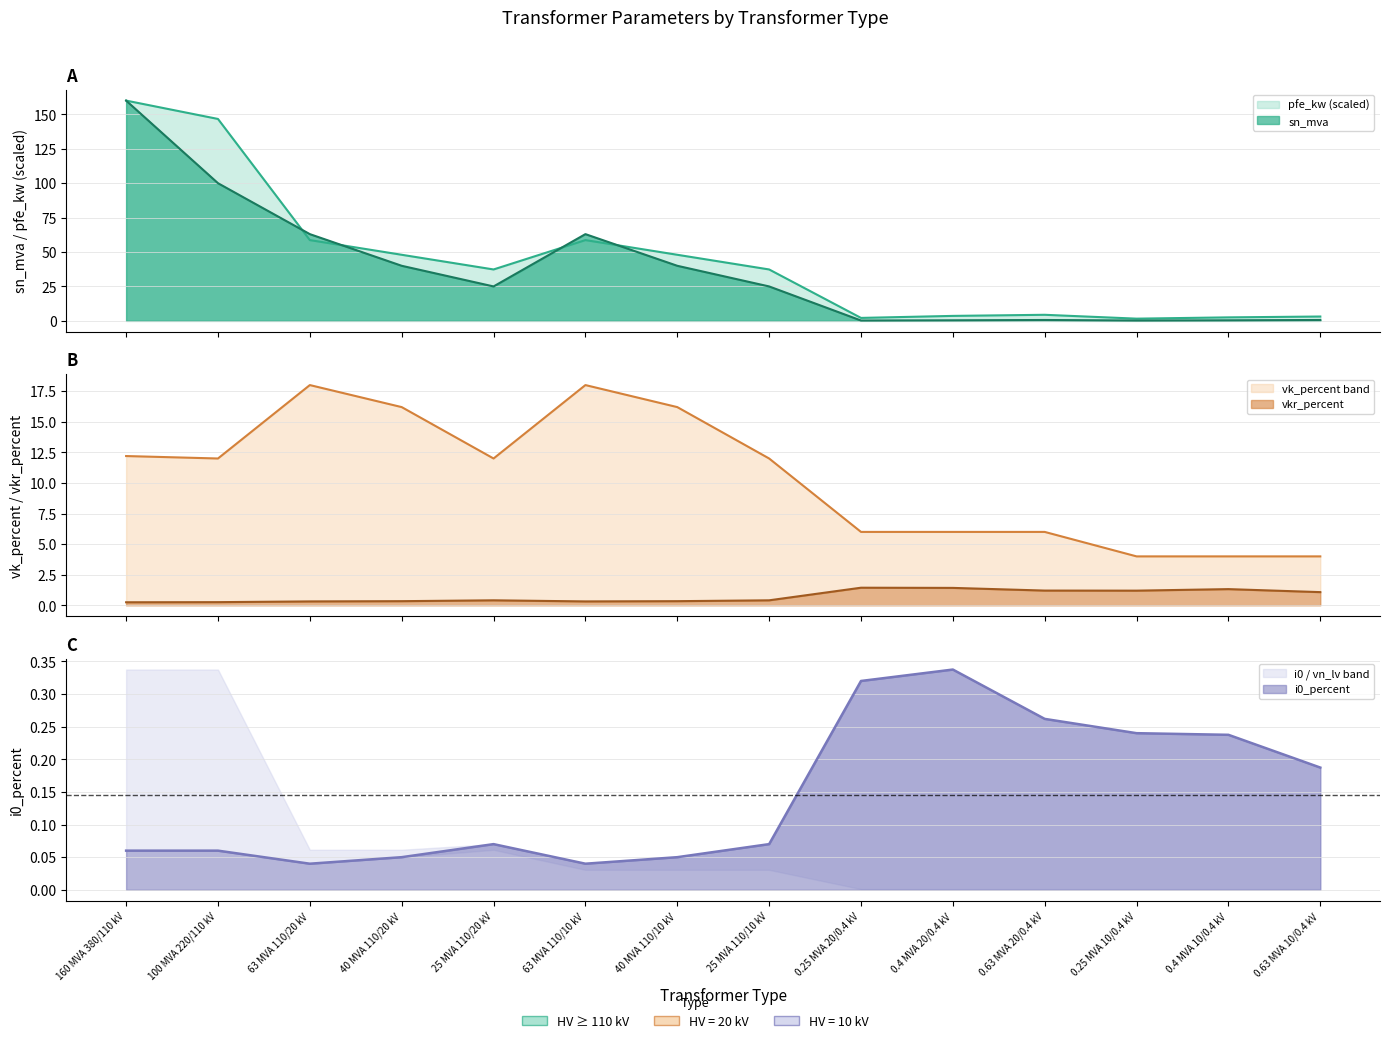

Which series has the widest spread of values?

sn_mva